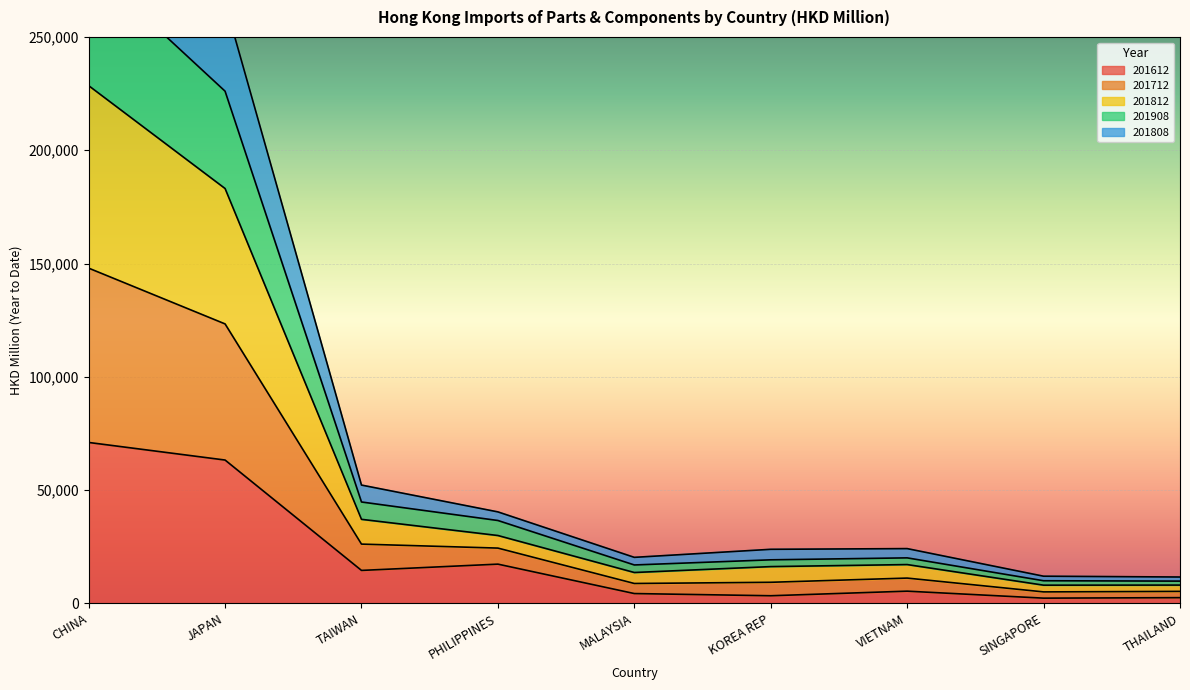

How many lines are shown in the chart?

5